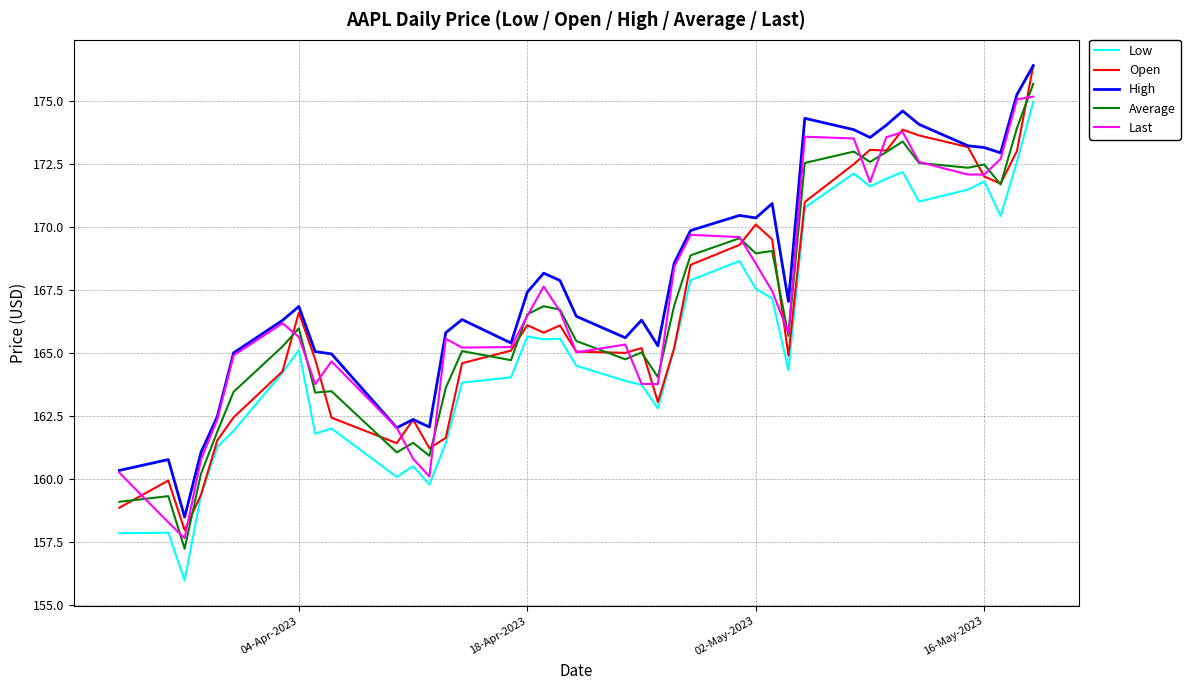

What is the greatest value displayed?

176.4